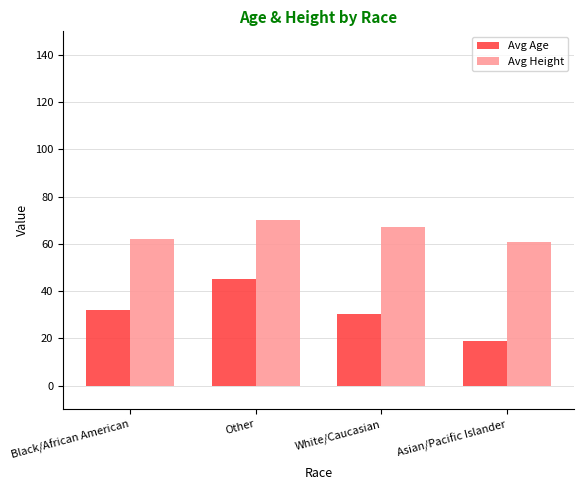

Where does the Avg Height series first go above 67?

Other